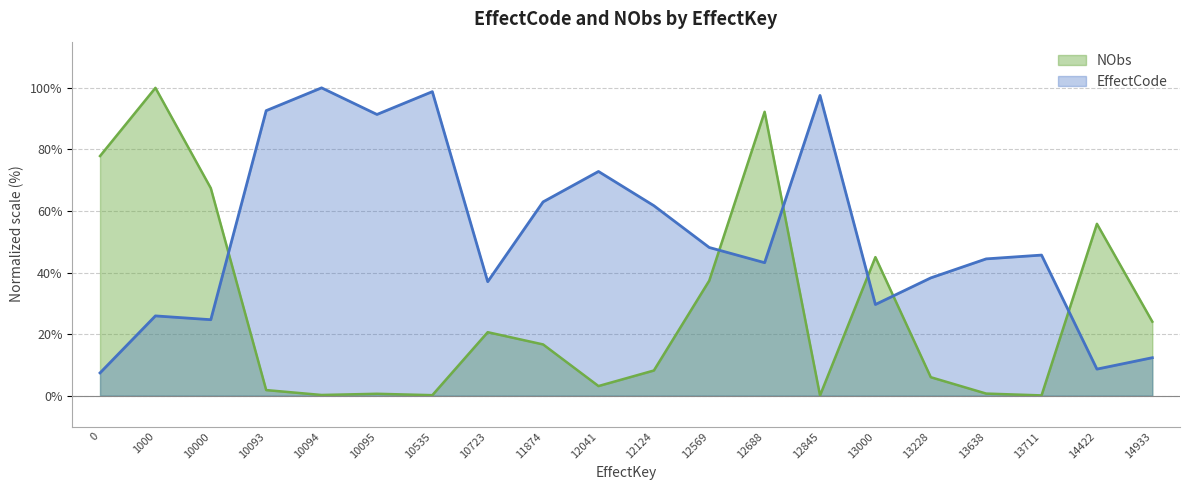

Is the value of NObs at 10094 greater than the value of EffectCode at 10093?

No